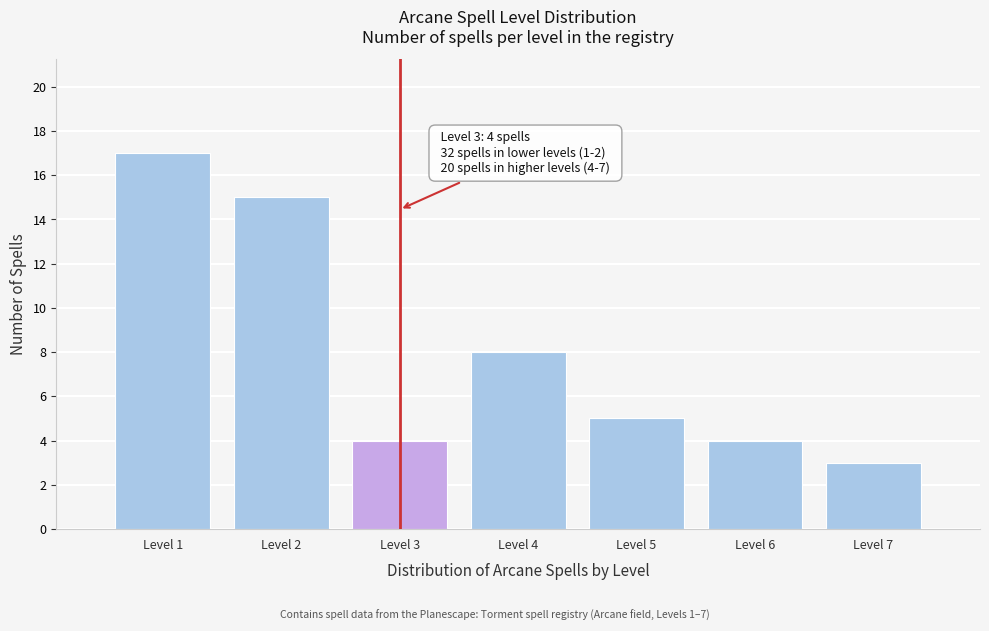

Reading left to right, list all the values displayed in this chart.

Level 1=17	Level 2=15	Level 3=4	Level 4=8	Level 5=5	Level 6=4	Level 7=3